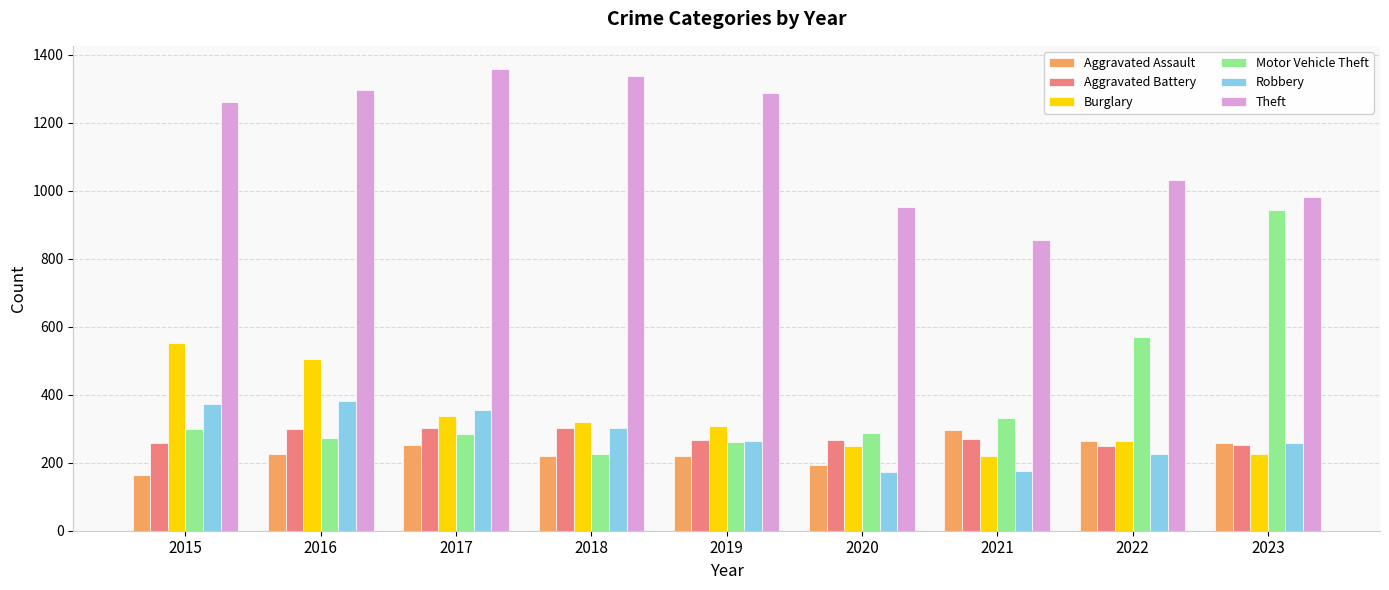

What is the sum of all Robbery values?

2507